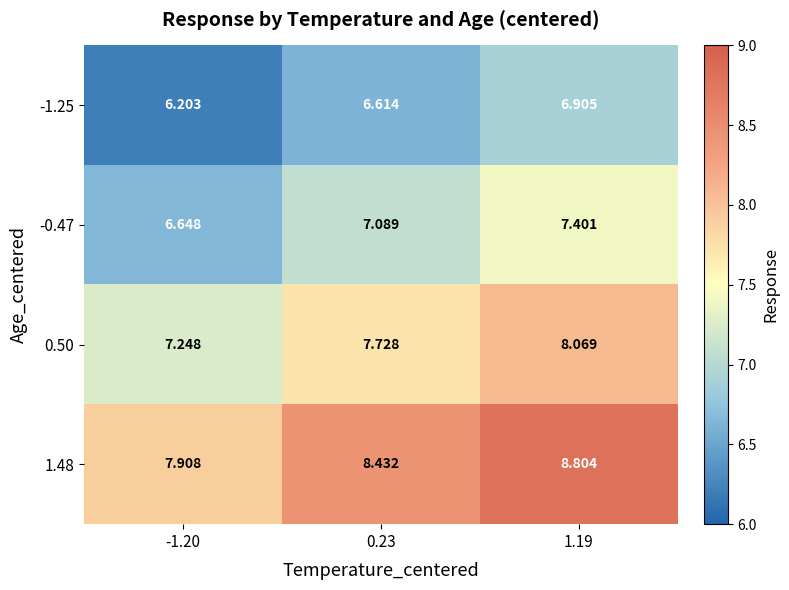

Which series has the widest spread of values?

1.48